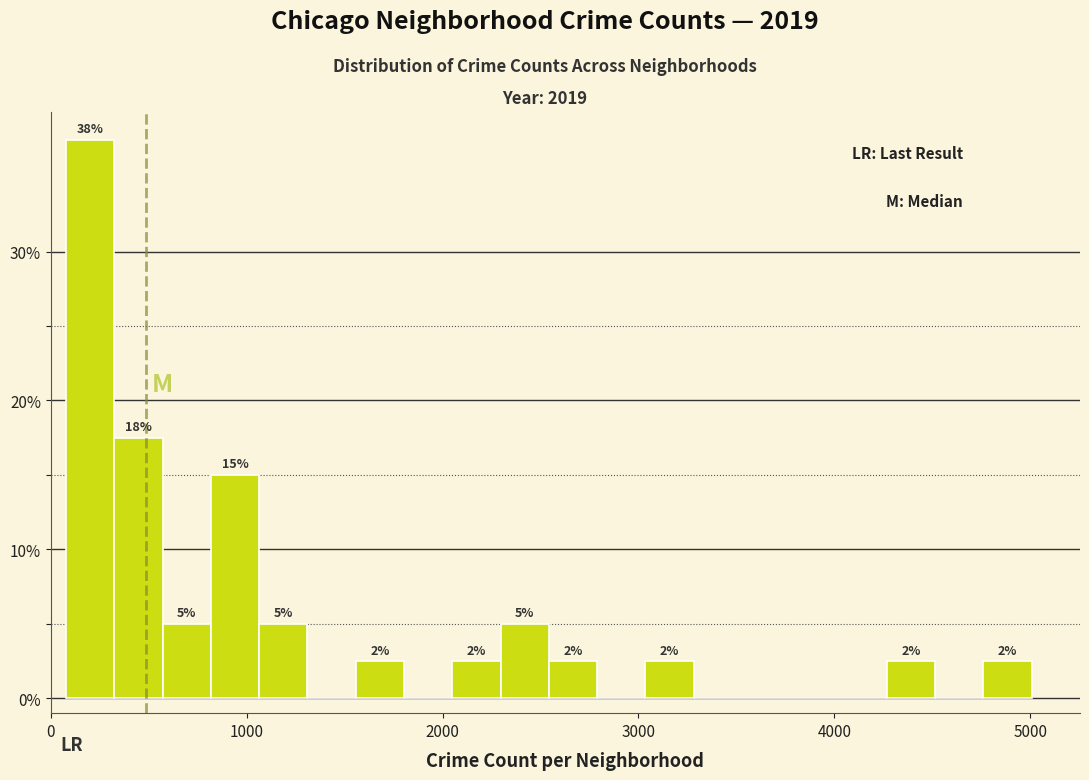

Read against the x-axis, roughly where is the centre of the tallest bar?

200